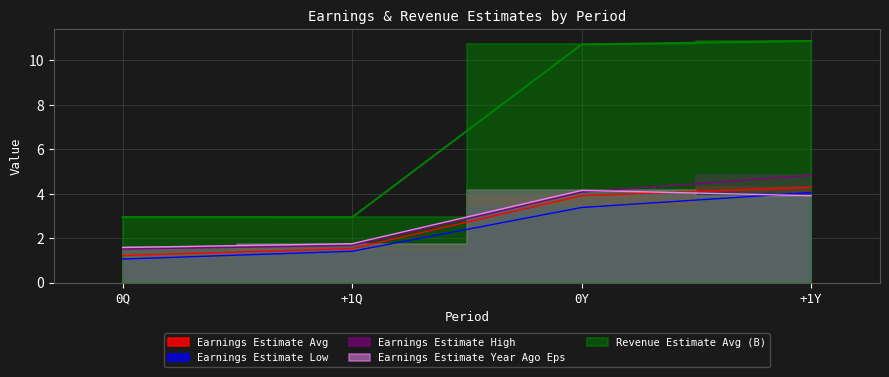

Reading left to right, transcribe all the data shown in this chart.

Earnings Estimate Avg: 1.2	1.5	3.9	4.3
Earnings Estimate Low: 1.1	1.4	3.4	4.0
Earnings Estimate High: 1.5	1.7	4.1	4.8
Earnings Estimate Year Ago Eps: 1.6	1.8	4.2	3.9
Revenue Estimate Avg (B): 2.9	2.9	10.7	10.9